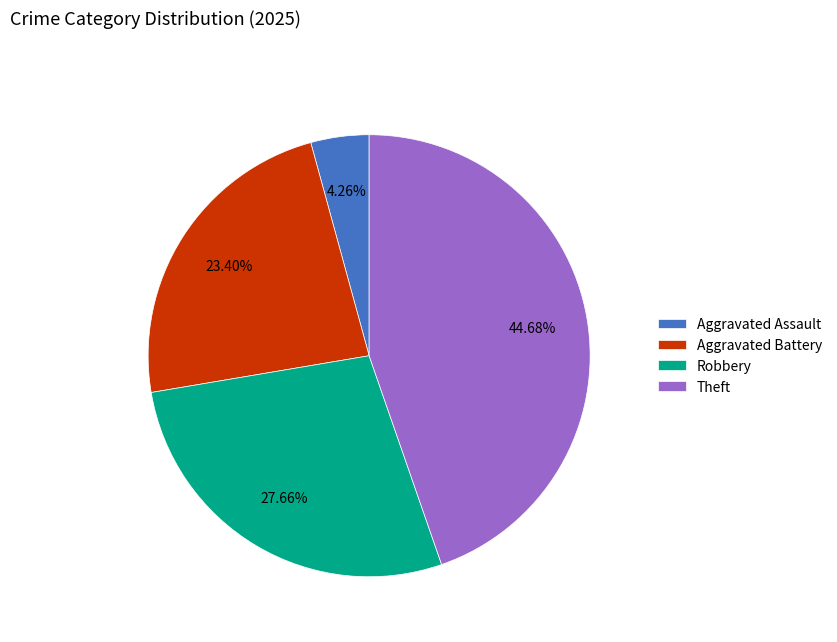

To the nearest percent, what is the difference between the largest and smallest slice percentages?

40%